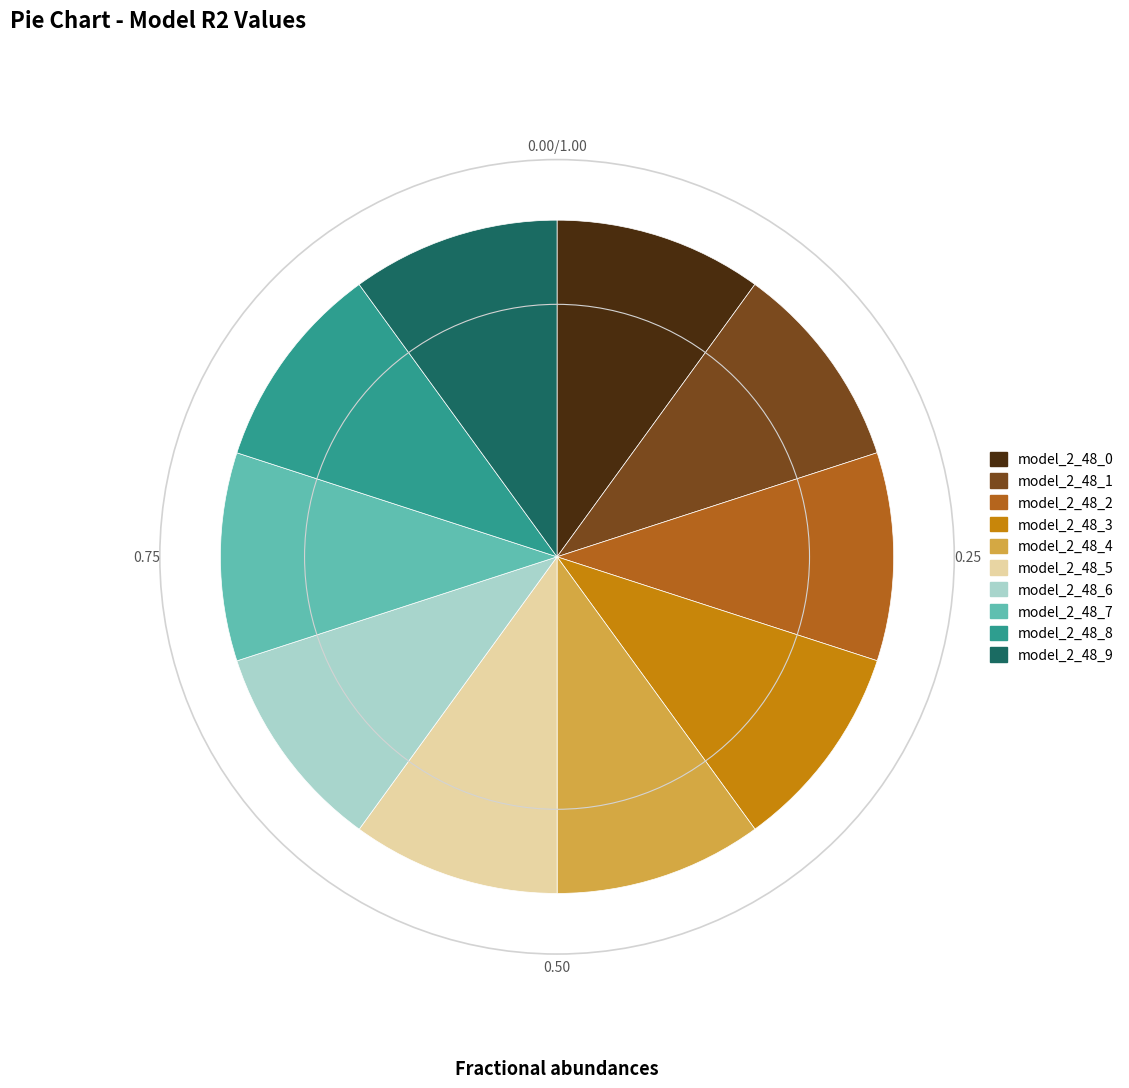

Does model_2_48_7 account for over 50% of the chart?

No